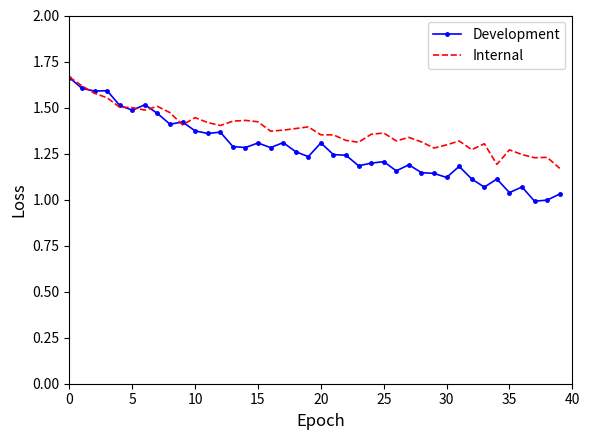

Which series has the largest total across all categories?

Internal